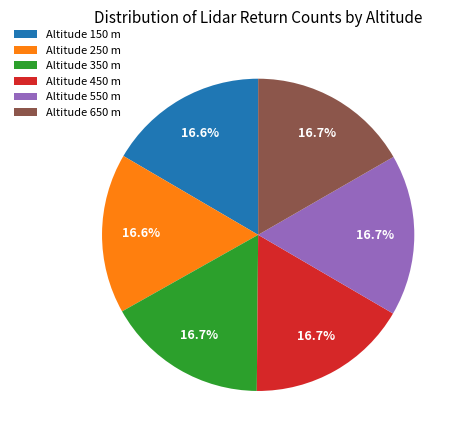

Is the sum of Altitude 450 m and Altitude 550 m greater than half?

No